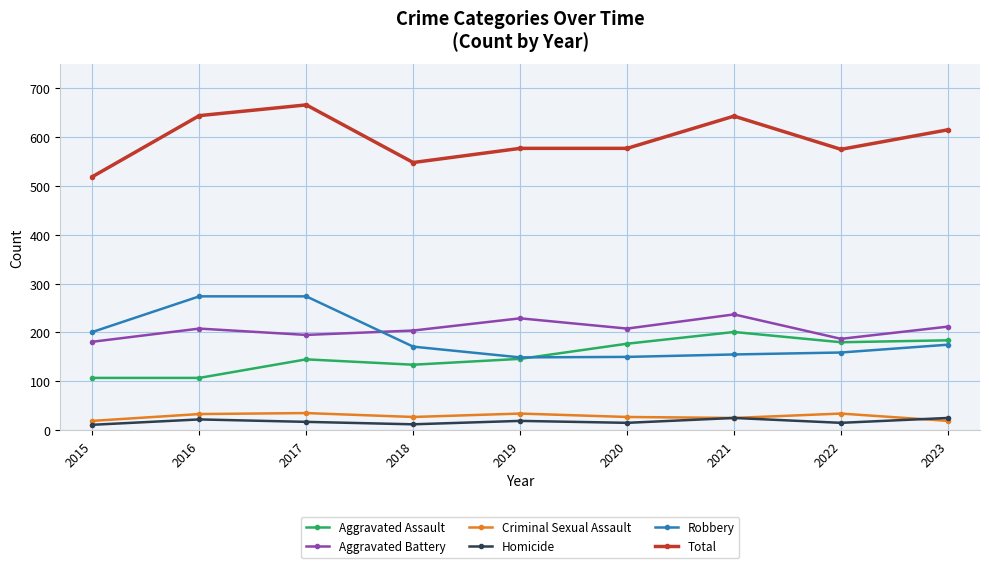

At 2016, list the series in order from smallest to largest.

Homicide, Criminal Sexual Assault, Aggravated Assault, Aggravated Battery, Robbery, Total